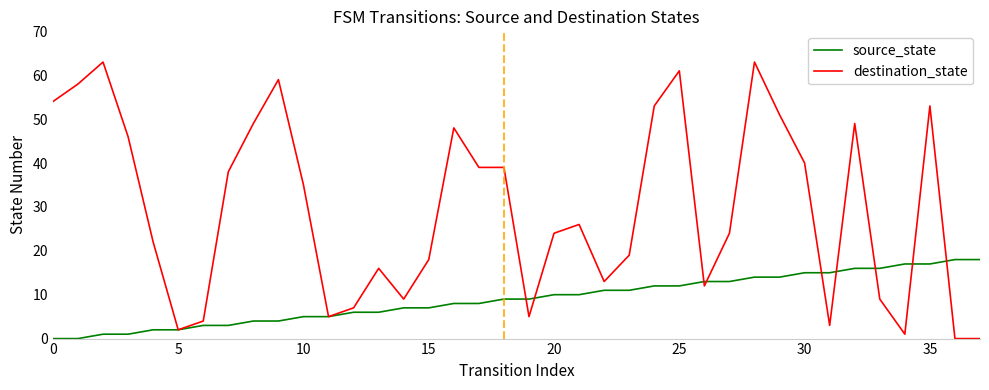

What is the greatest value displayed?

63